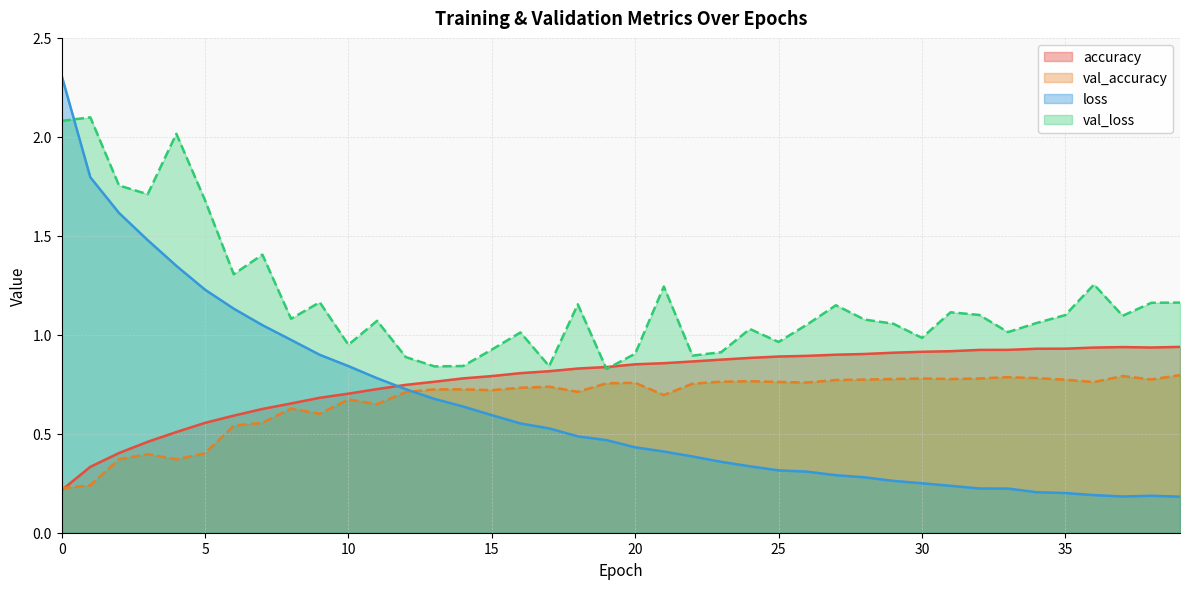

How many lines are shown in the chart?

4